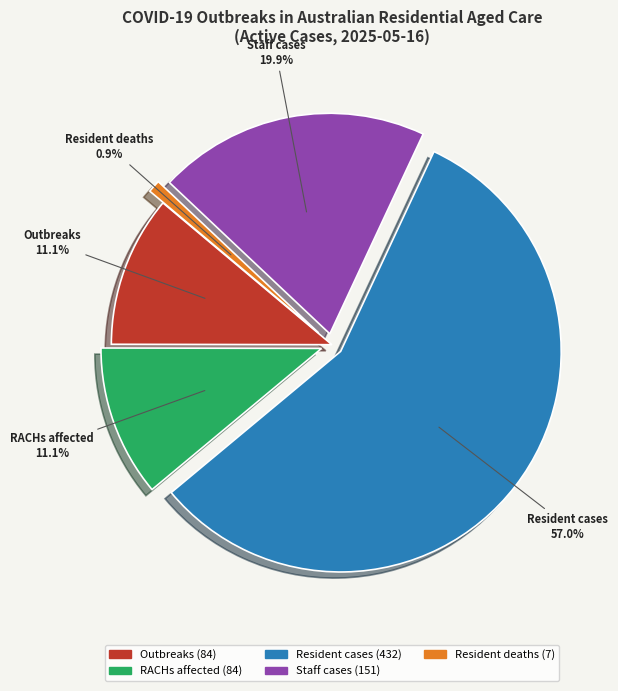

How many slices are in this pie chart?

5